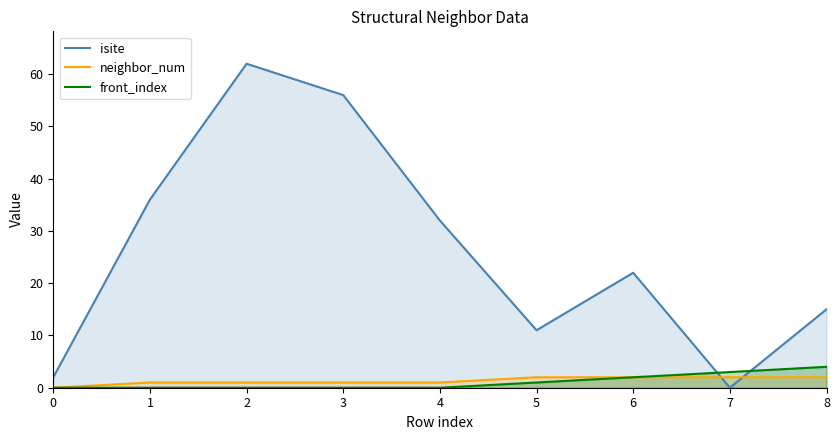

At which label is isite closest to 31?

4